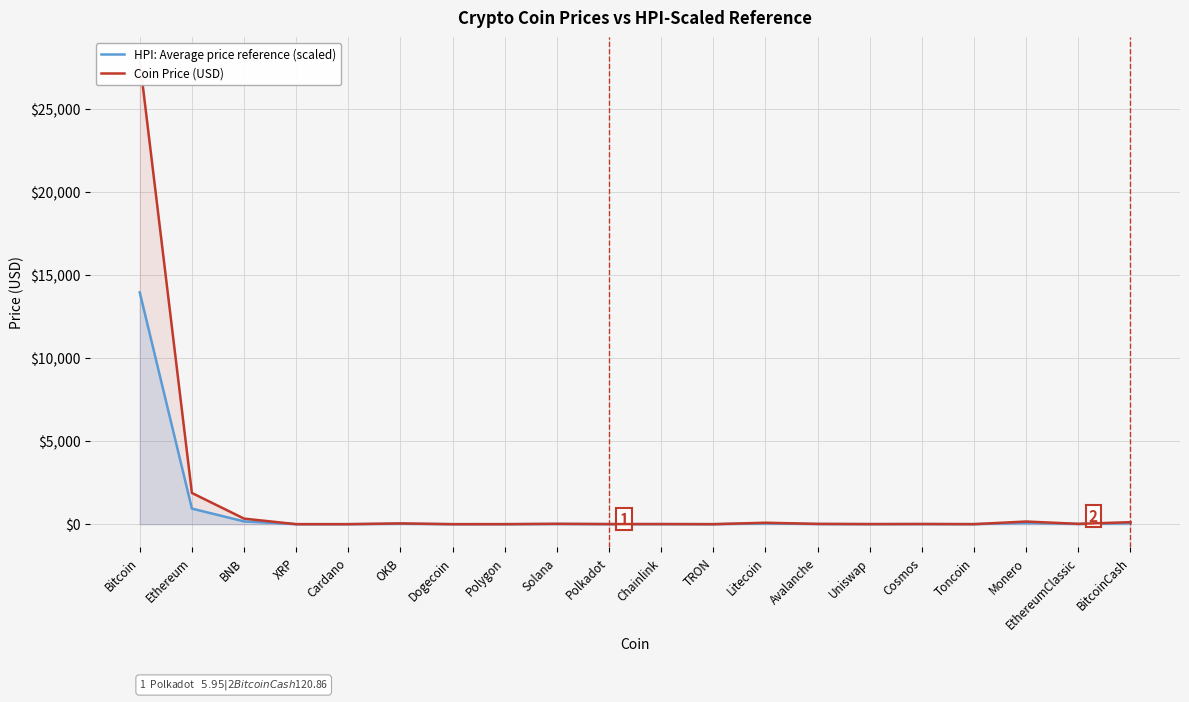

Is it true that Coin Price (USD) equals 39.4 at BitcoinCash?

False